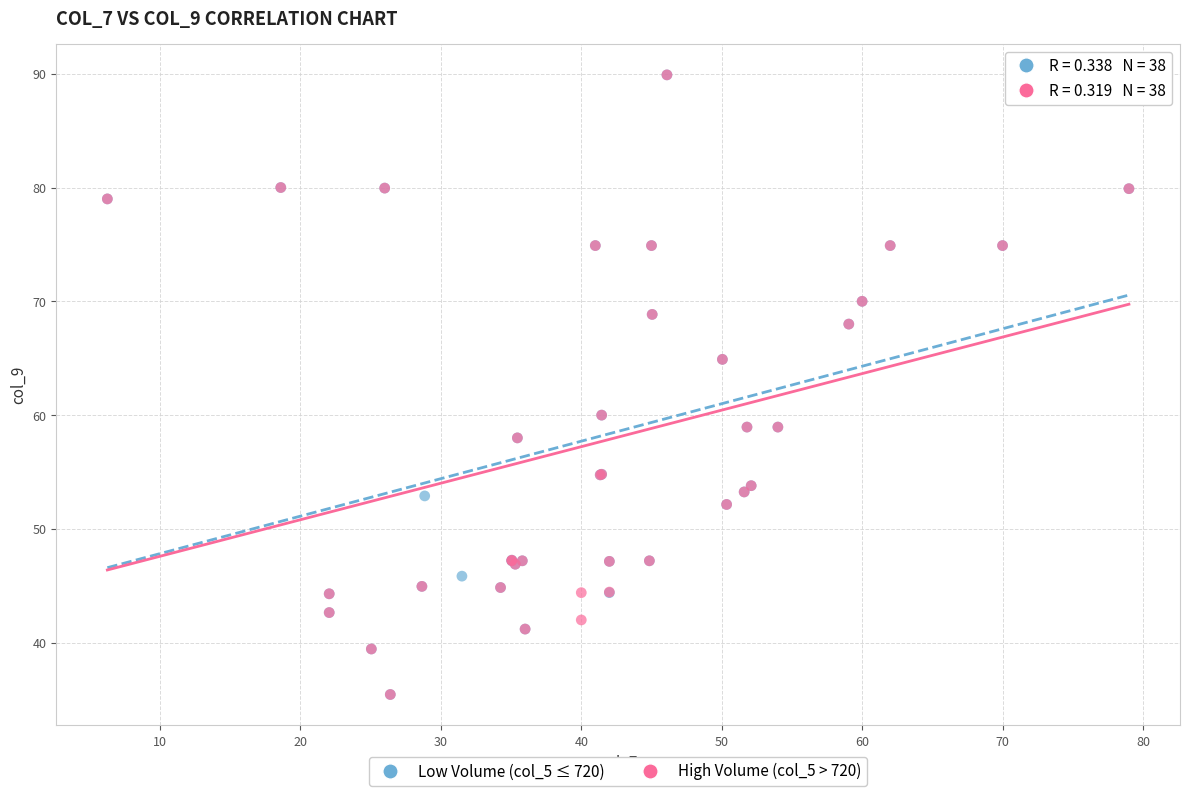

What are all the series names shown in the legend?

Low Volume (col_5 ≤ 720), High Volume (col_5 > 720)